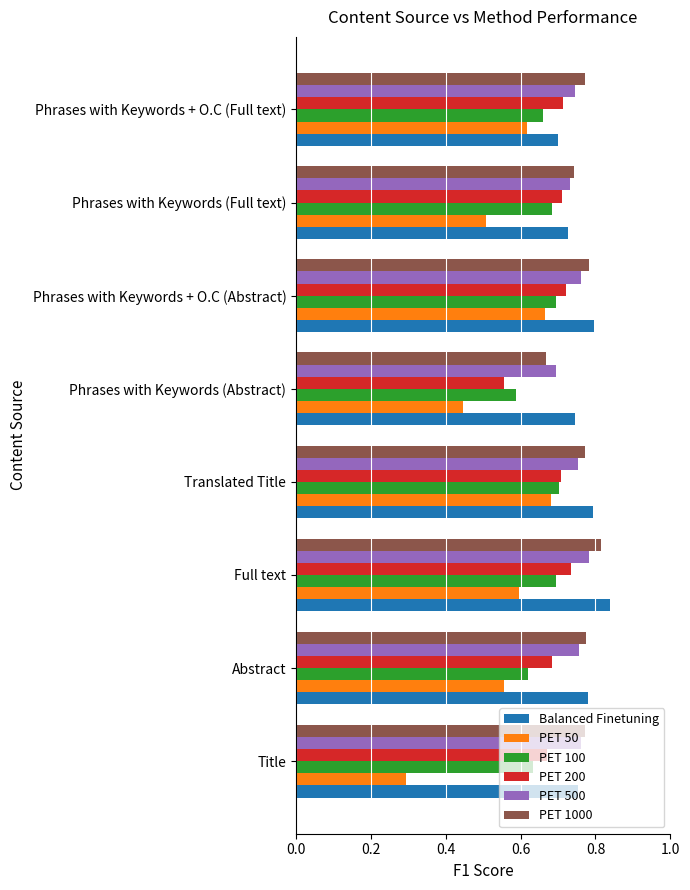

What is the total value across all series at Phrases with Keywords (Full text)?

4.1